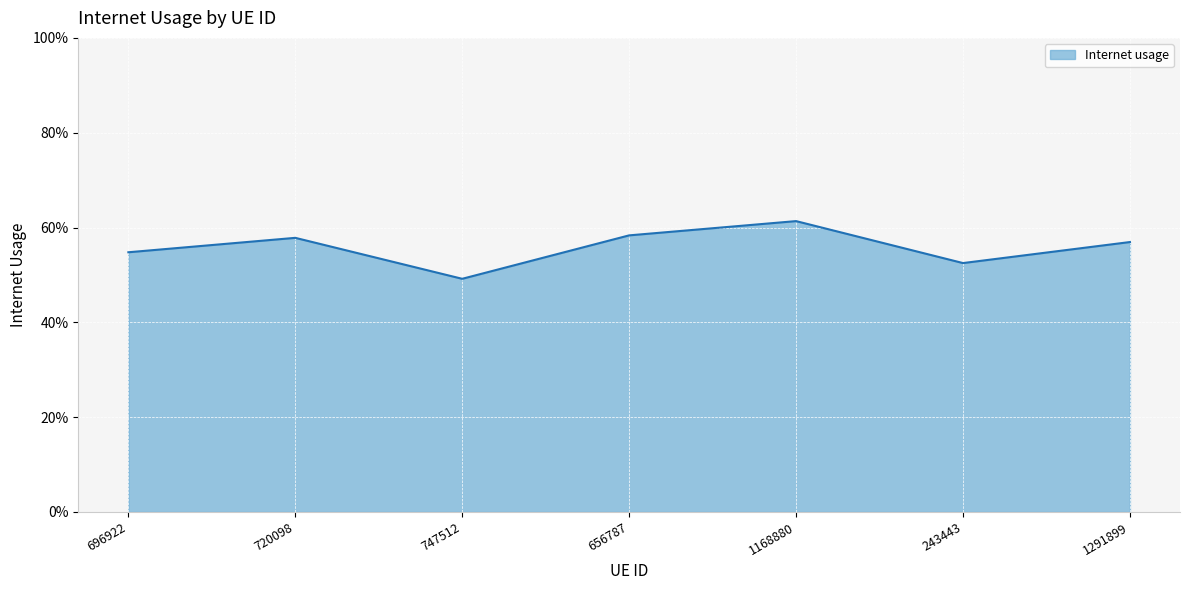

What is the maximum value shown in the chart?

0.6